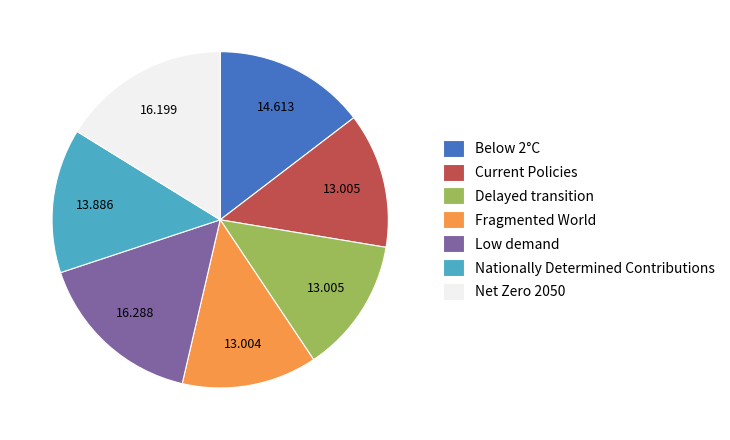

Is there any slice that represents more than half of the pie?

No